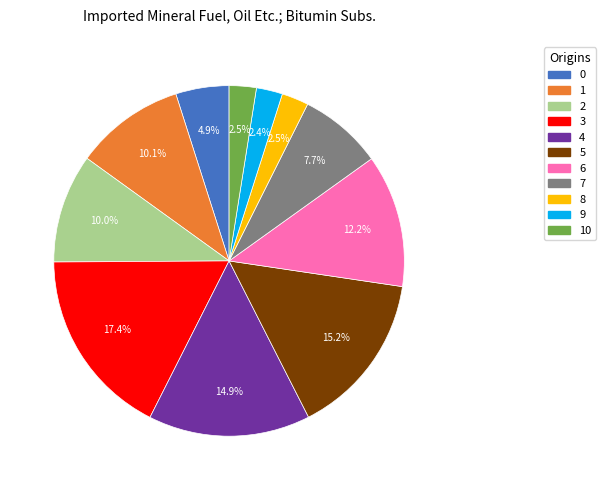

To the nearest percent, what is the difference between the largest and smallest slice percentages?

15%